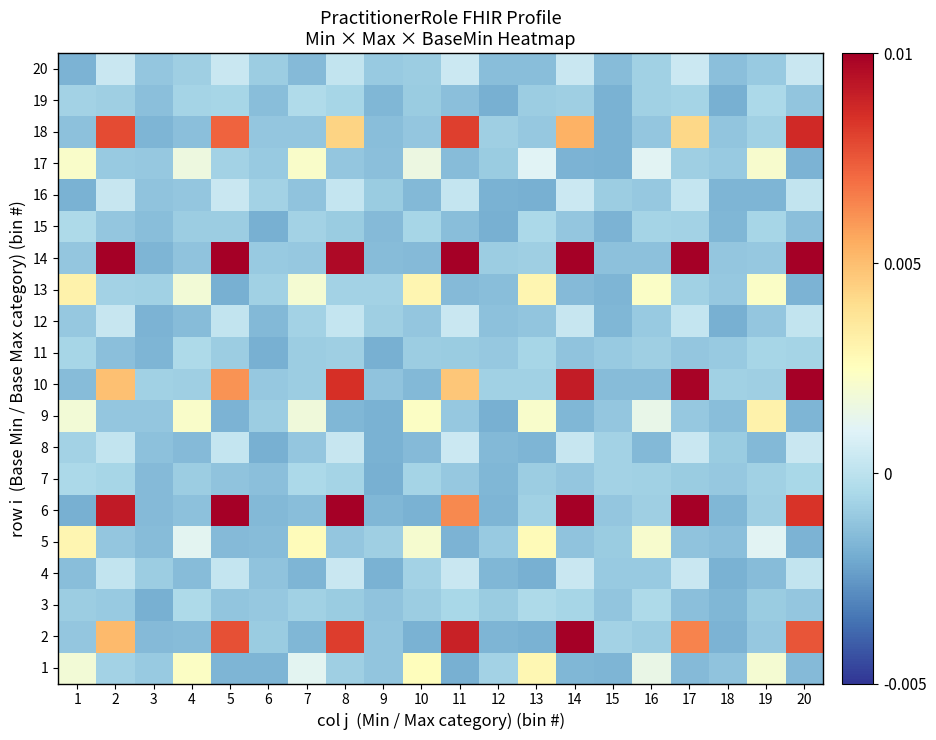

At how many categories does at least one series exceed 0?

14